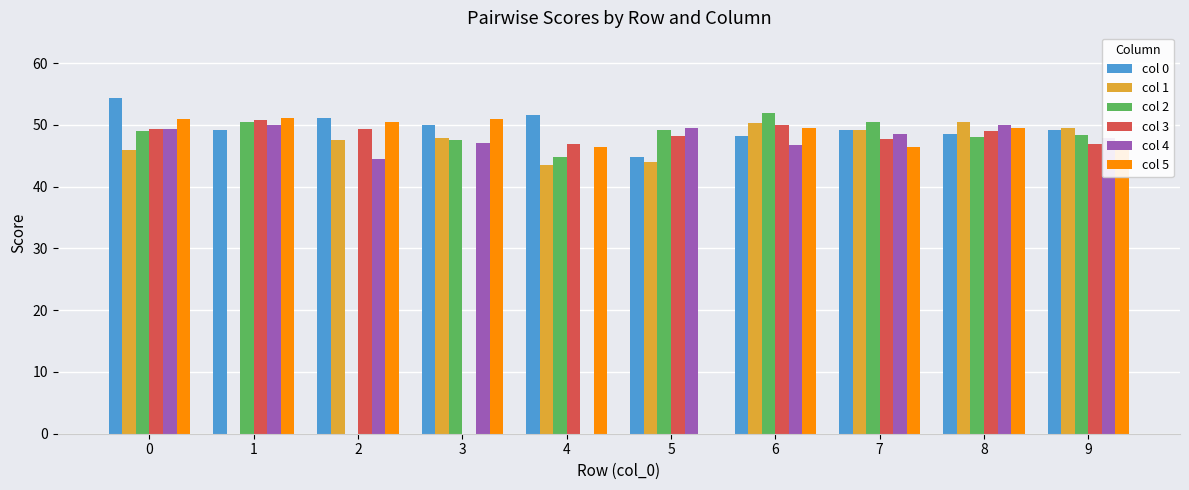

The value of col 4 at 0 is 49.4. True or false?

True